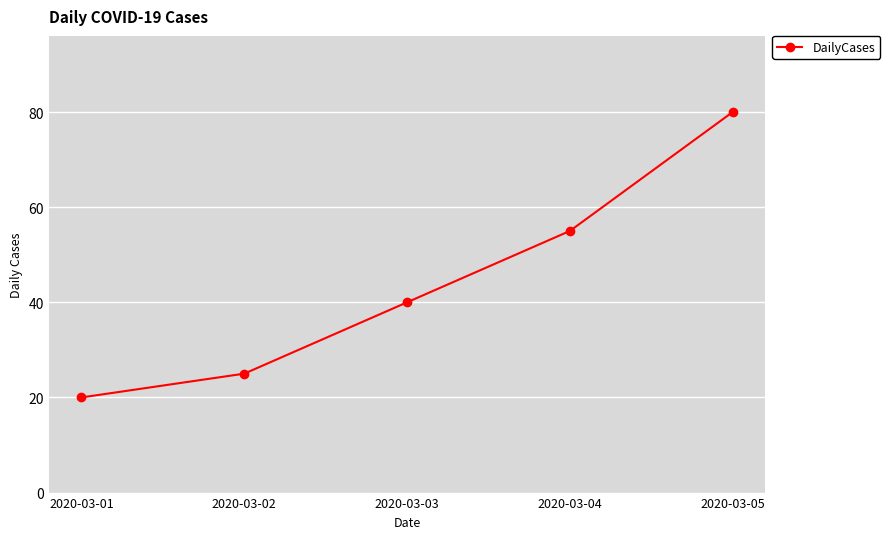

What is the smallest value displayed?

20